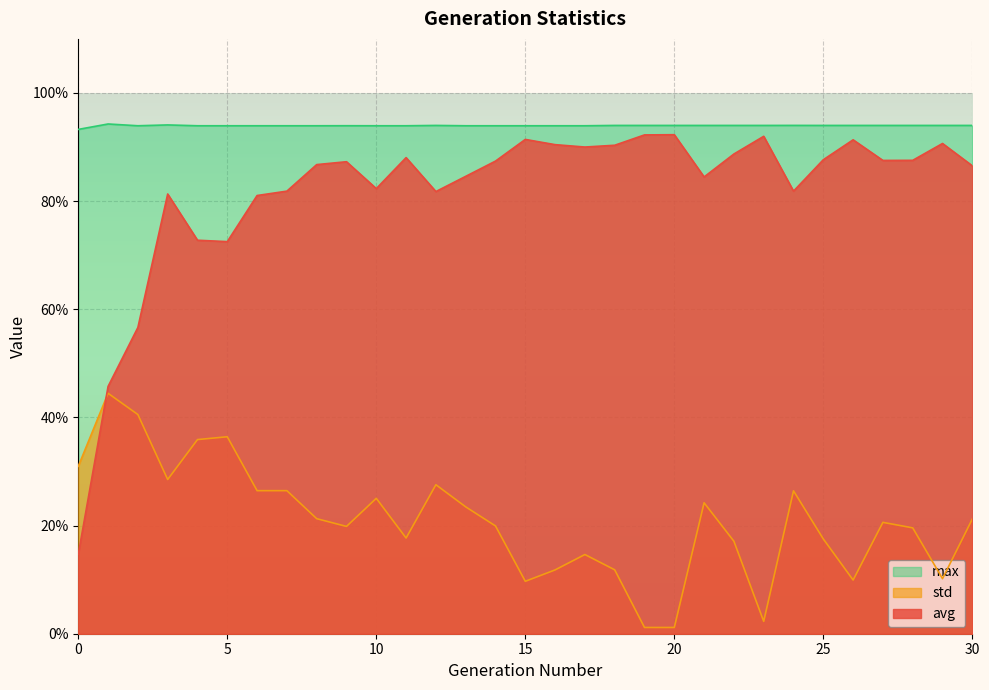

What is the sum of the max values at 29 and 7?

187.9